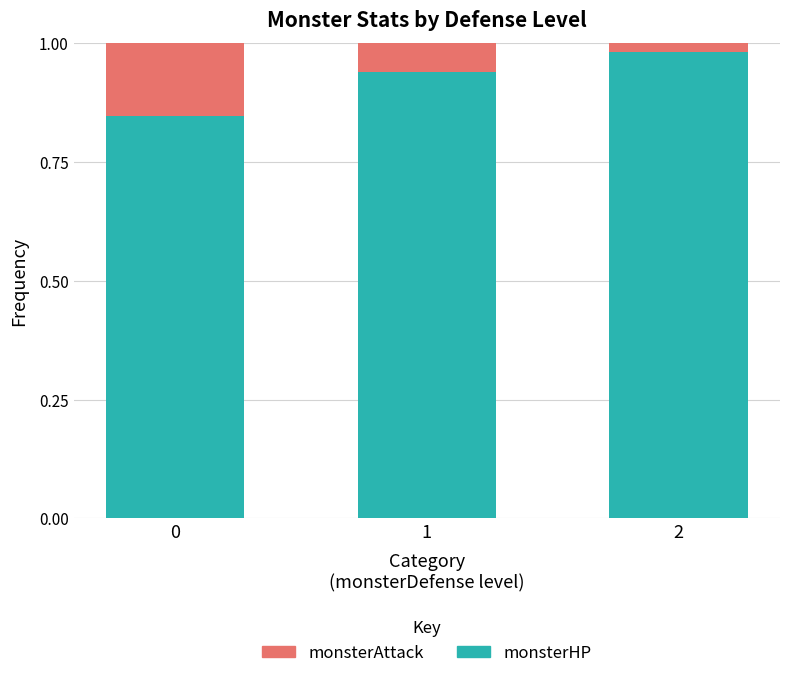

The value of monsterHP at 1 is 0.2. True or false?

False